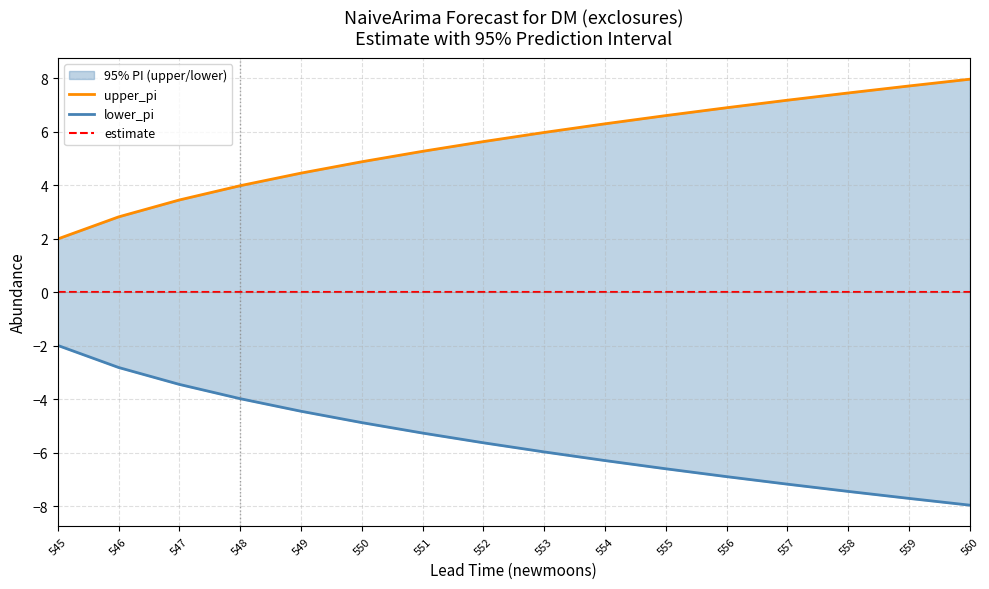

Reading left to right, what are all the values shown in this chart?

upper_pi: 2.0	2.8	3.4	4.0	4.5	4.9	5.3	5.6	6.0	6.3	6.6	6.9	7.2	7.4	7.7	8.0
lower_pi: -2.0	-2.8	-3.4	-4.0	-4.5	-4.9	-5.3	-5.6	-6.0	-6.3	-6.6	-6.9	-7.2	-7.4	-7.7	-8.0
estimate: 0.0	0.0	0.0	0.0	0.0	0.0	0.0	0.0	0.0	0.0	0.0	0.0	0.0	0.0	0.0	0.0